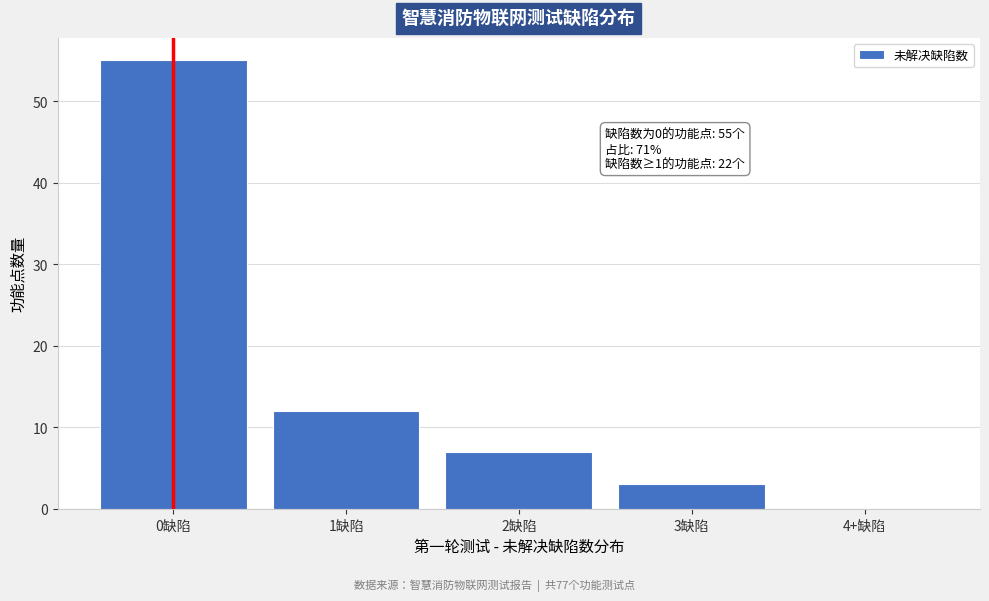

Reading right to left, transcribe all the data shown in this chart.

4+缺陷=0	3缺陷=3	2缺陷=7	1缺陷=12	0缺陷=55